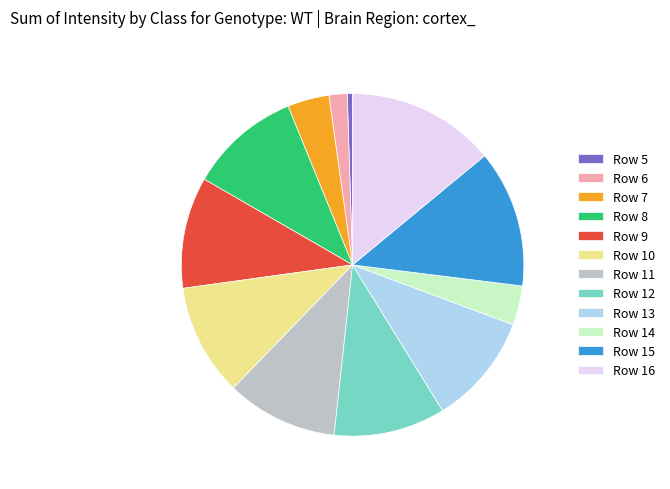

What is the ratio of the value at Row 14 to the value at Row 8?

0.4